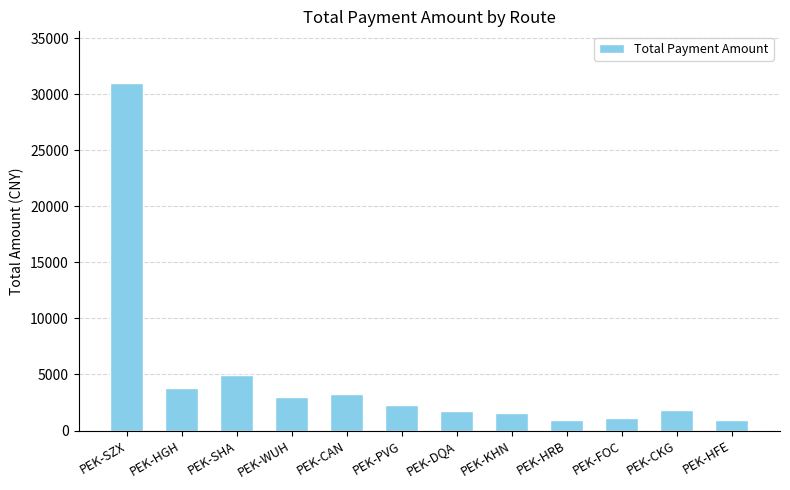

What position from the left is PEK-SZX?

1